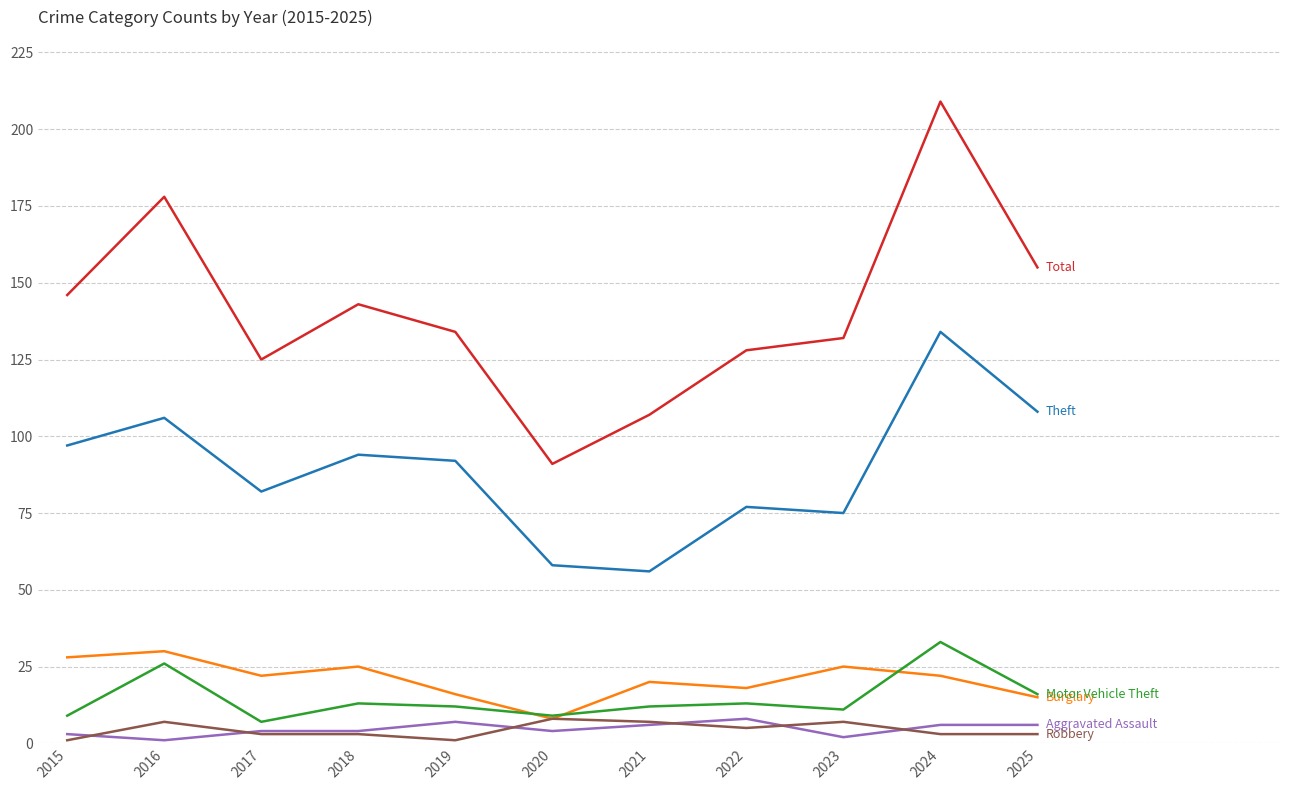

Reading left to right, list all the values displayed in this chart.

Theft: 2015=97	2016=106	2017=82	2018=94	2019=92	2020=58	2021=56	2022=77	2023=75	2024=134	2025=108
Burglary: 2015=28	2016=30	2017=22	2018=25	2019=16	2020=8	2021=20	2022=18	2023=25	2024=22	2025=15
Motor Vehicle Theft: 2015=9	2016=26	2017=7	2018=13	2019=12	2020=9	2021=12	2022=13	2023=11	2024=33	2025=16
Total: 2015=146	2016=178	2017=125	2018=143	2019=134	2020=91	2021=107	2022=128	2023=132	2024=209	2025=155
Aggravated Assault: 2015=3	2016=1	2017=4	2018=4	2019=7	2020=4	2021=6	2022=8	2023=2	2024=6	2025=6
Robbery: 2015=1	2016=7	2017=3	2018=3	2019=1	2020=8	2021=7	2022=5	2023=7	2024=3	2025=3